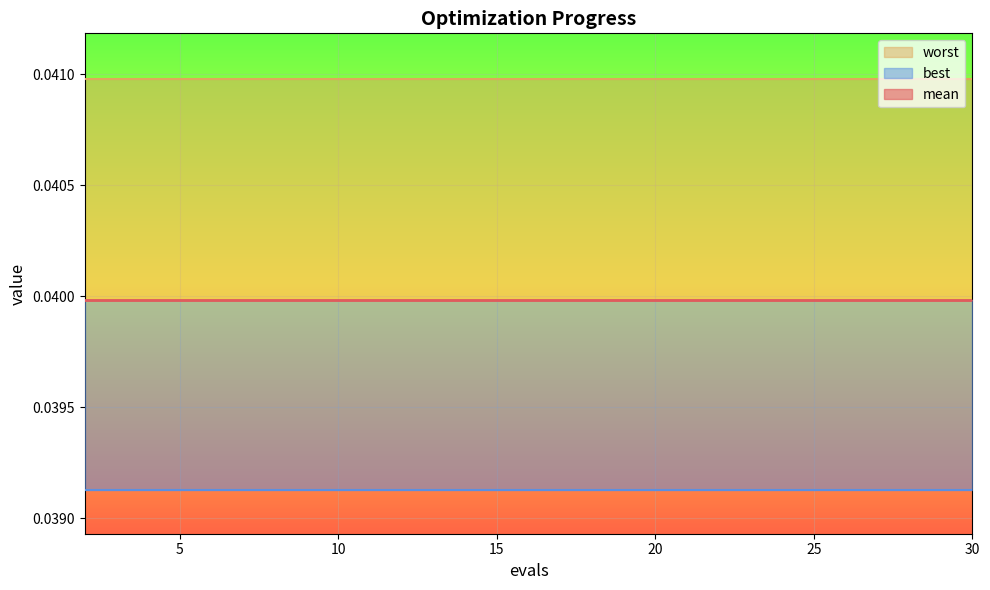

The worst series shows 0.0 at 6. True or false?

False